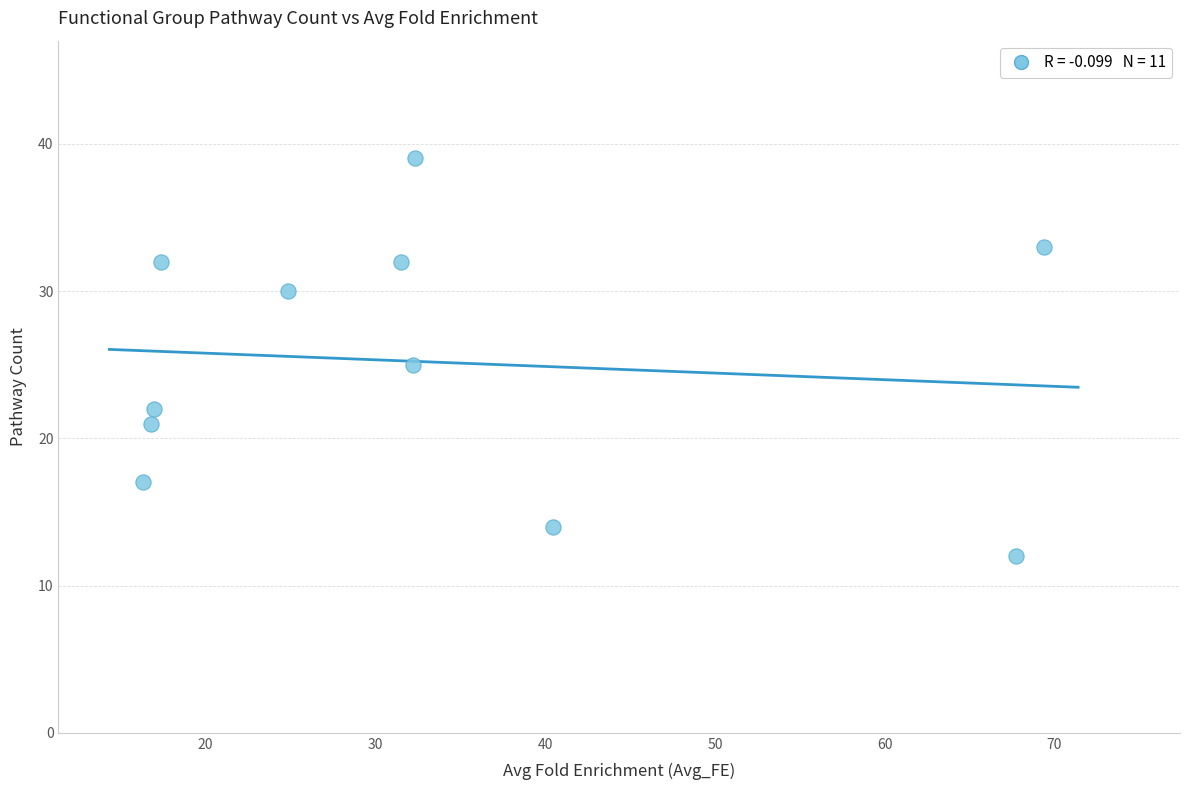

What is the average Y value?

25